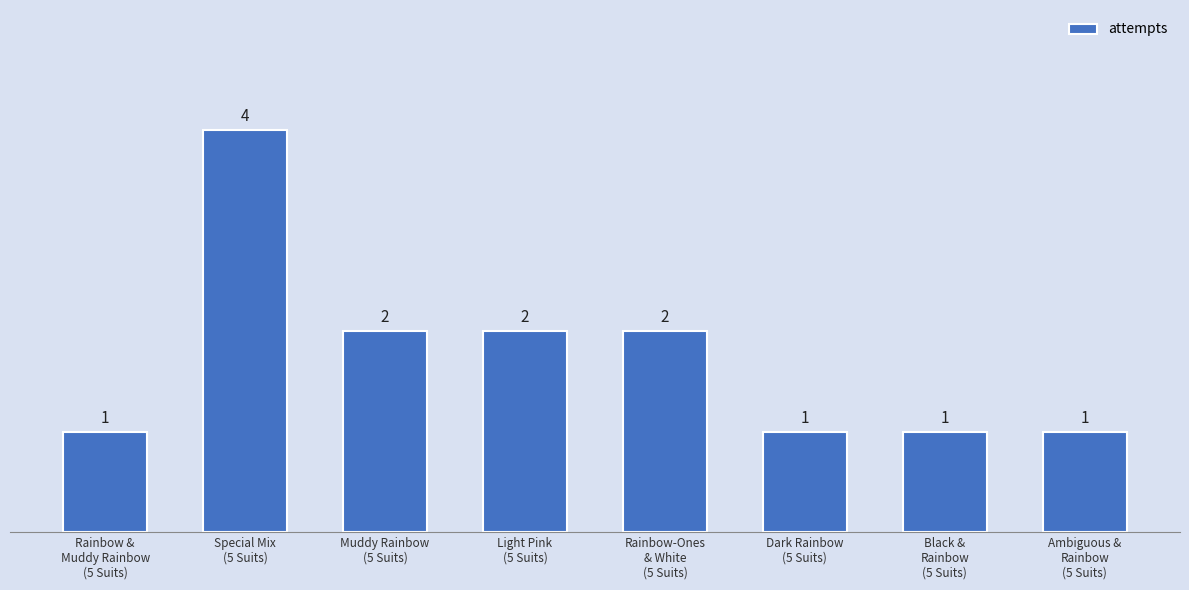

Count the values in the range 1 to 2.

7